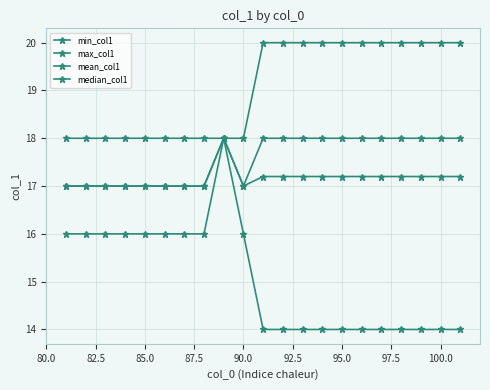

How many lines are shown in the chart?

4